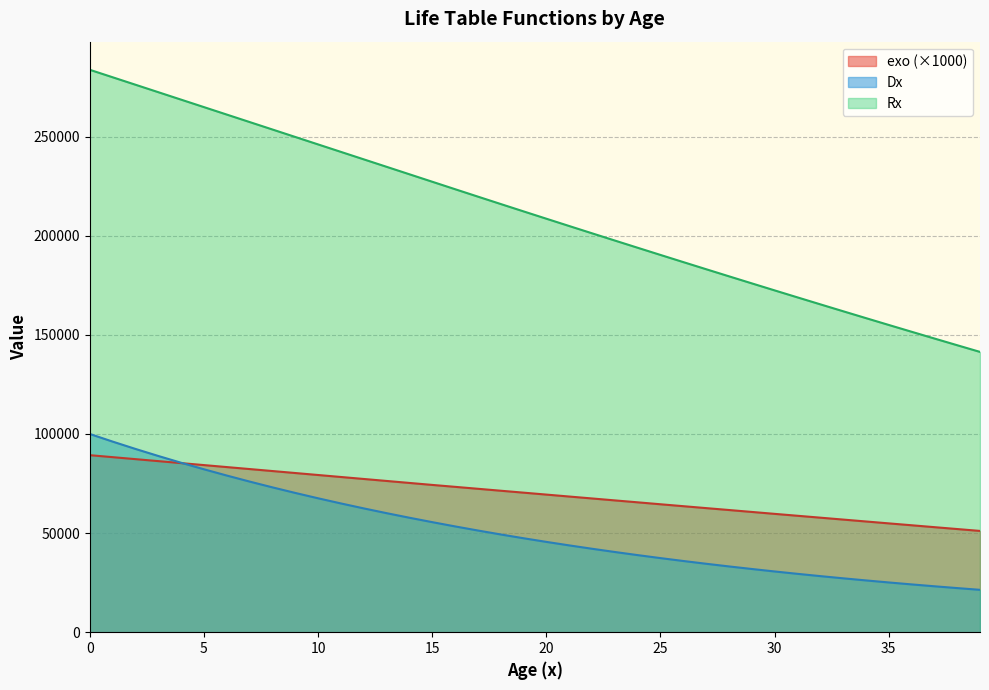

At 2, list the series in order from smallest to largest.

exo, Dx, Rx